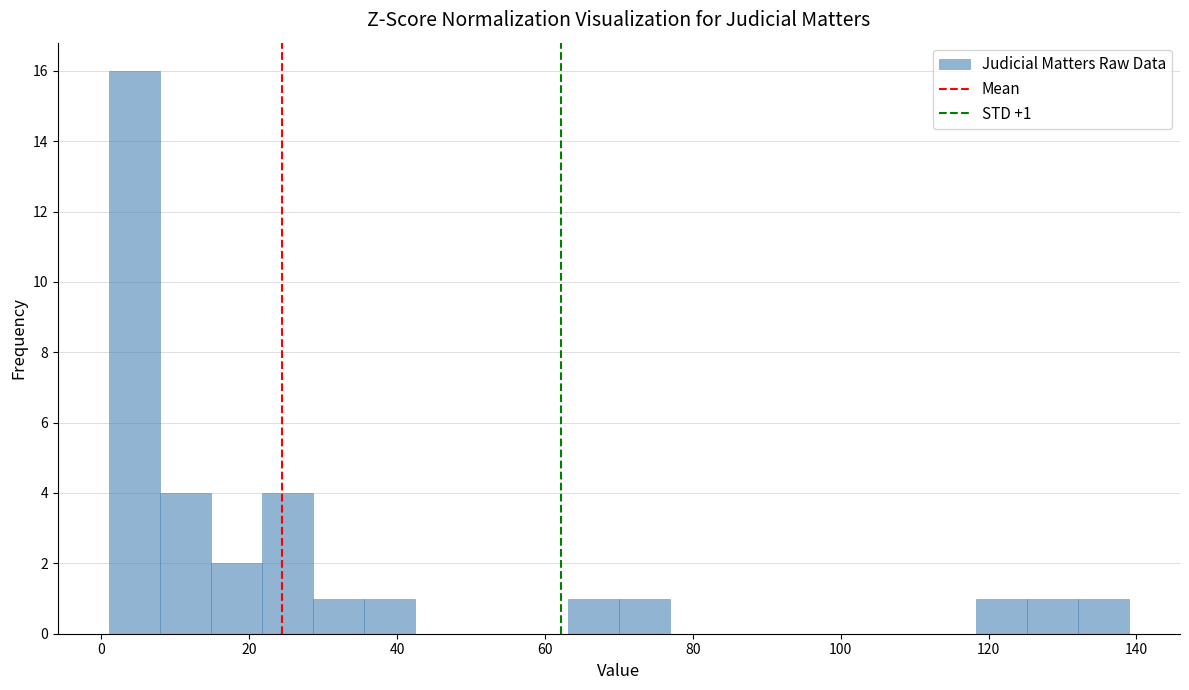

Read against the x-axis, roughly where is the centre of the tallest bar?

4